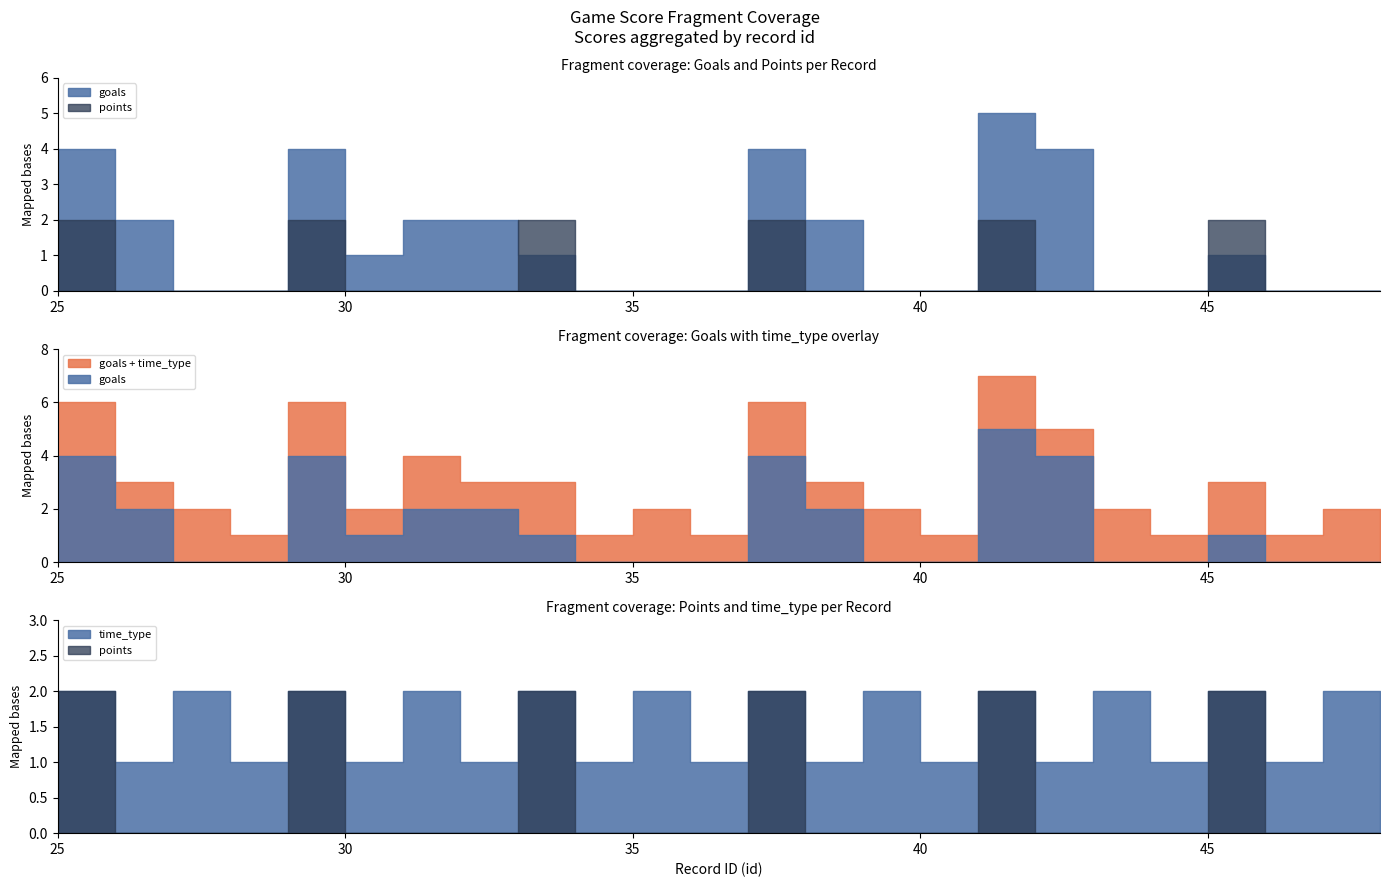

True or false: goals and points intersect in this chart.

True